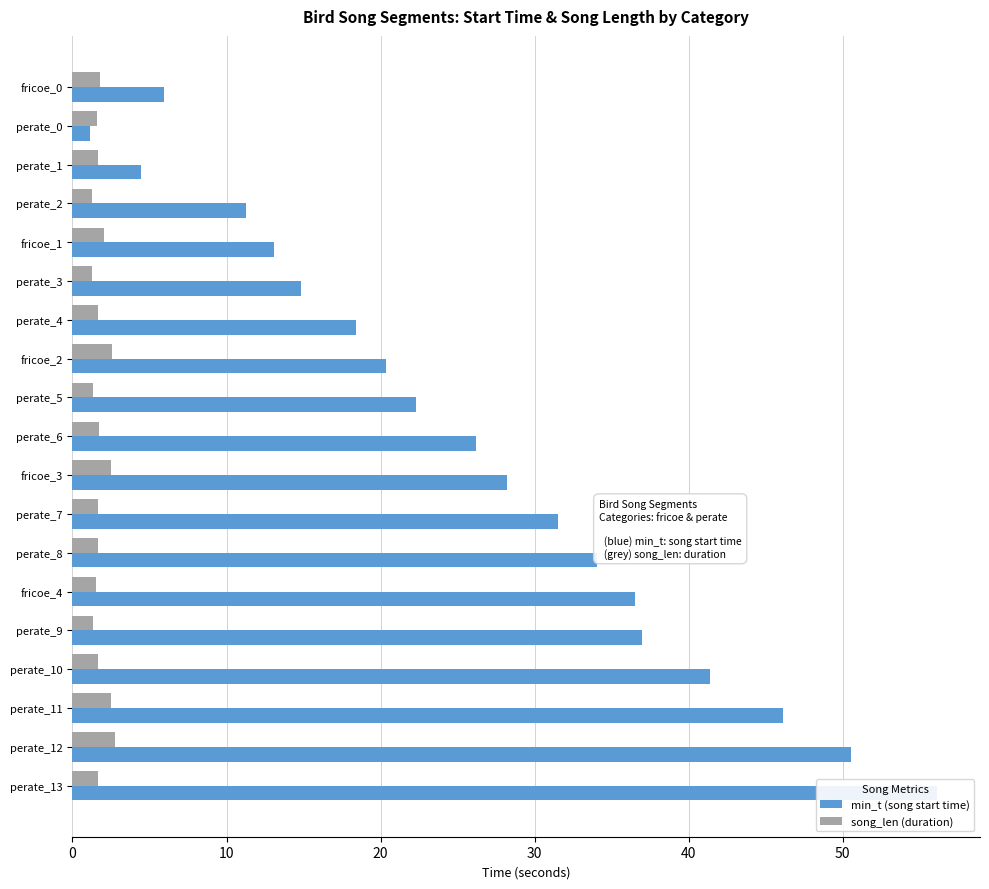

What is the greatest value displayed?

56.1